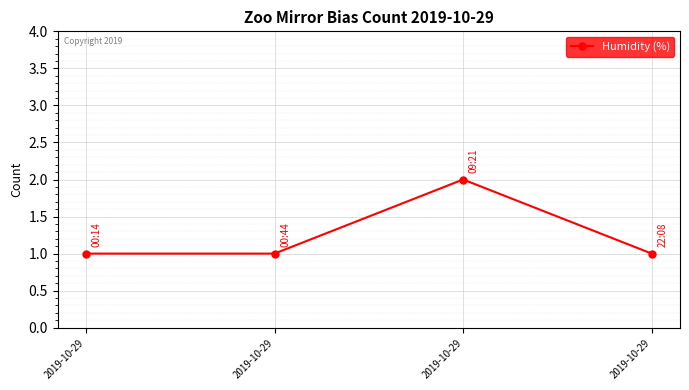

What is the minimum value shown in the chart?

1